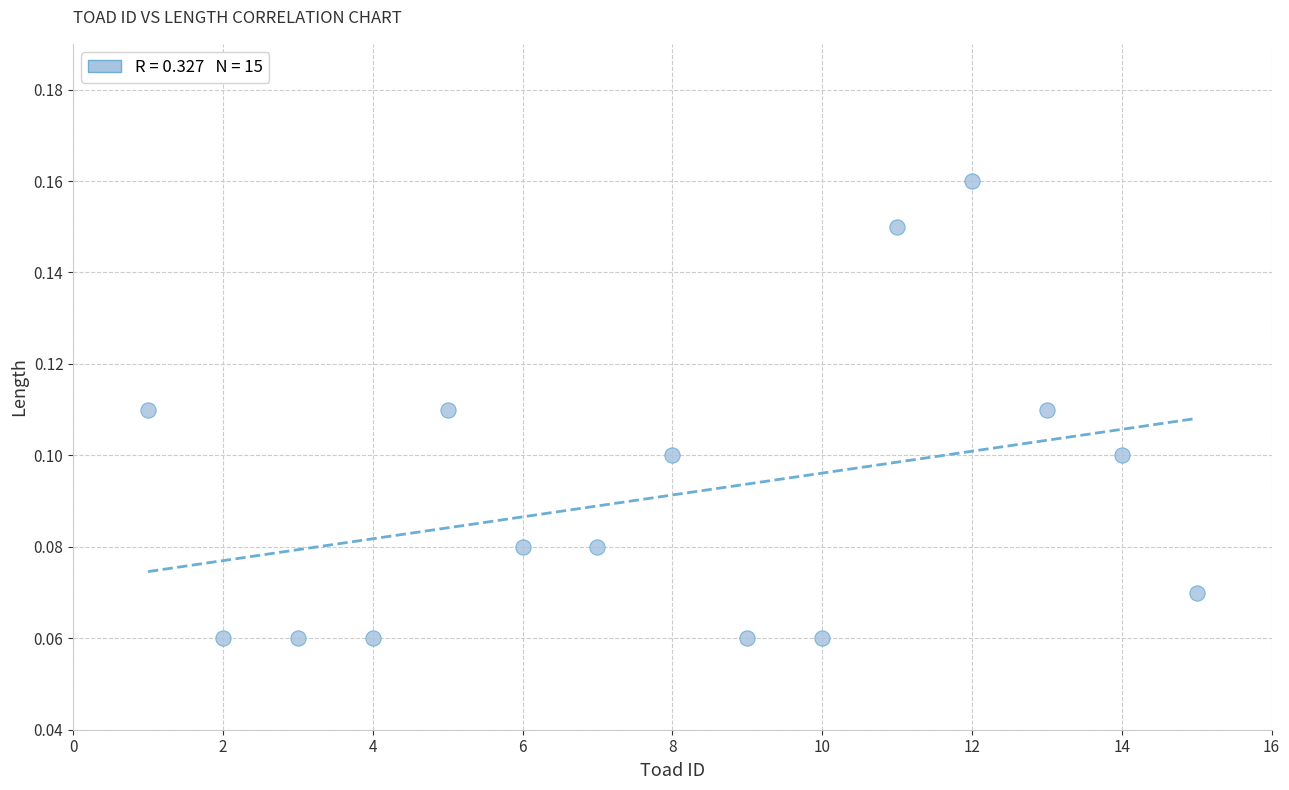

What is the range of X values (max minus min)?

14.0